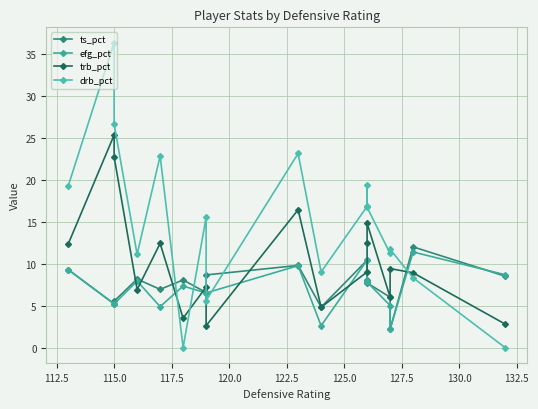

What is the value of the ts_pct point at the 13th from the left?

7.7